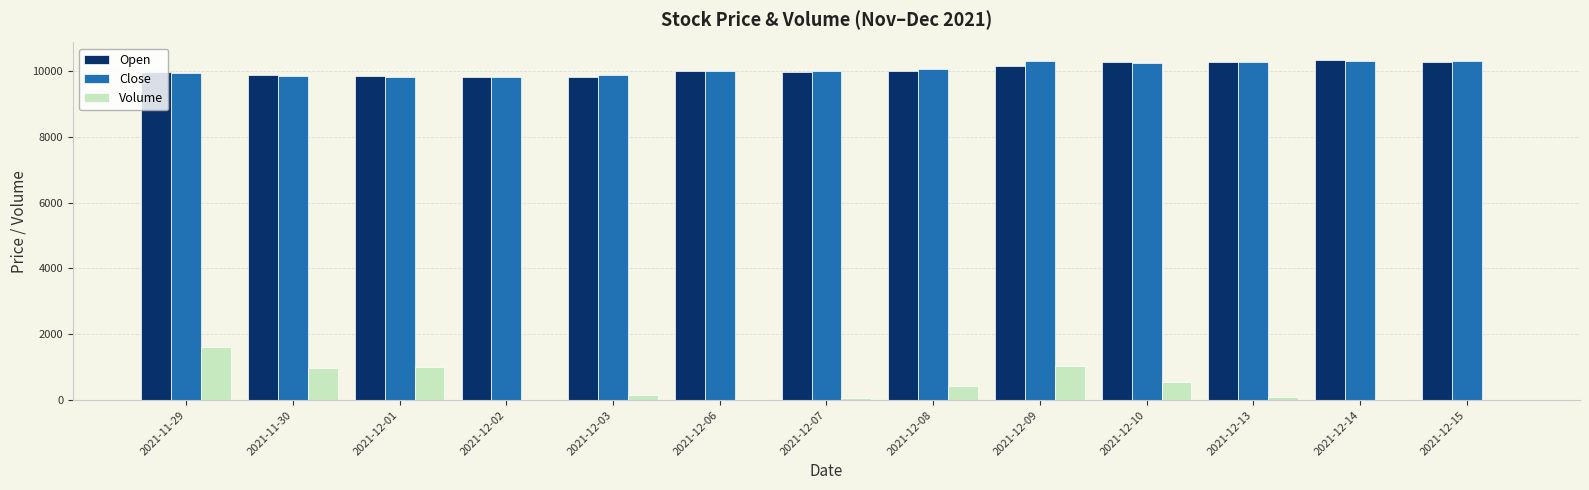

Is it true that Close equals 10045 at 2021-12-08?

True